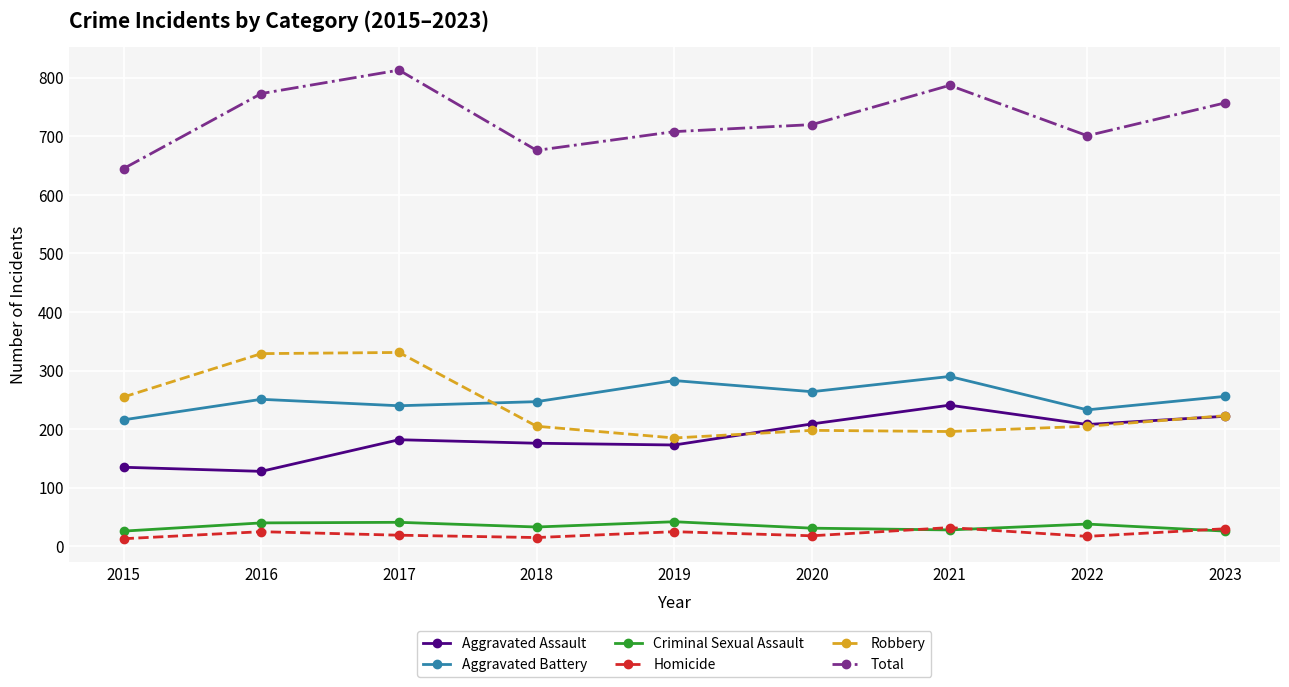

What is the difference between the highest and lowest values at 2020?

702